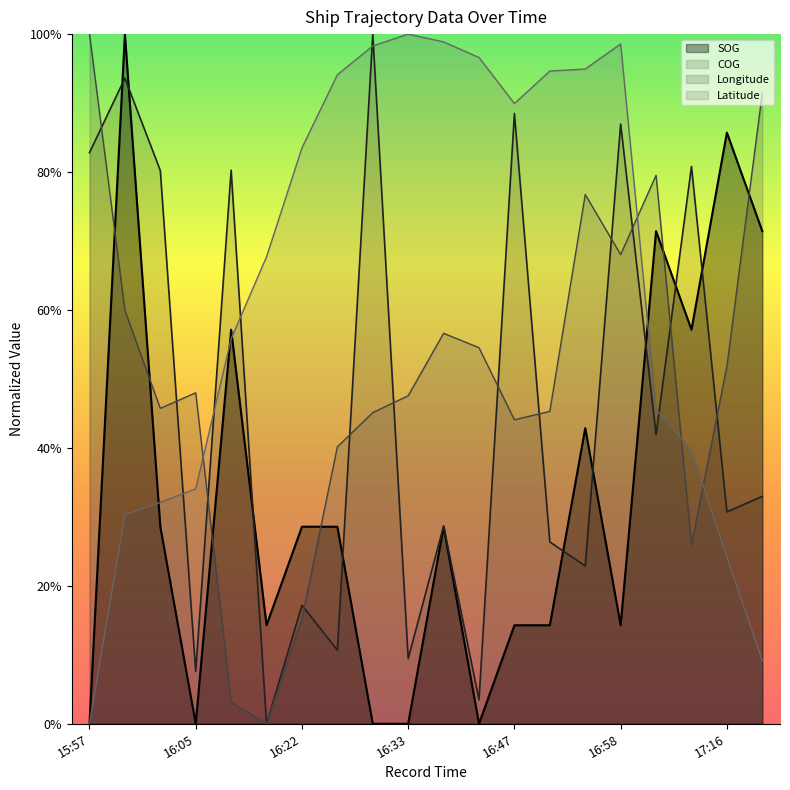

List the series in order of their peak value, lowest first.

SOG, COG, Longitude, Latitude